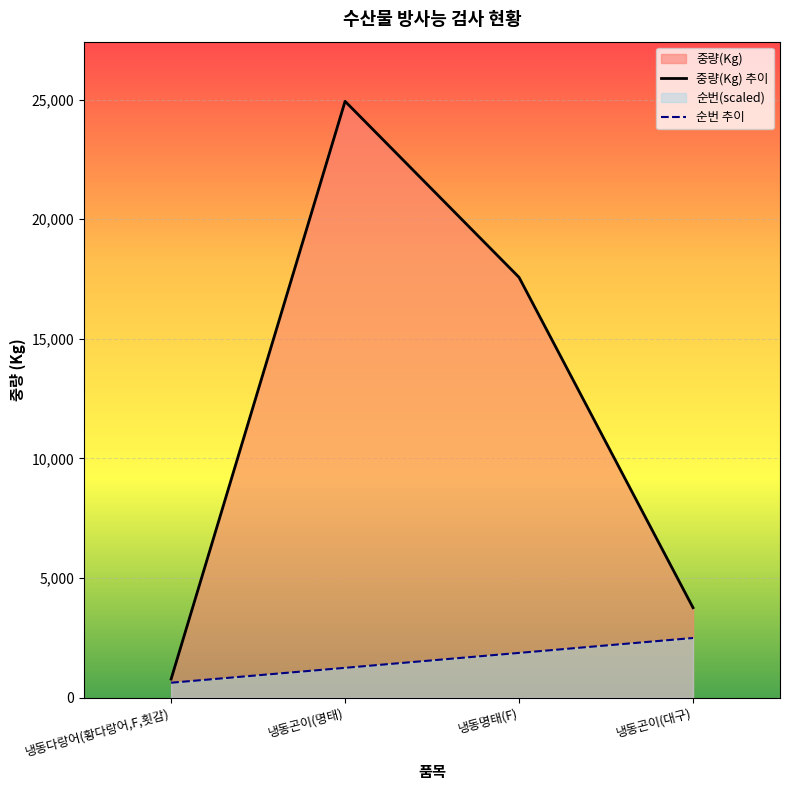

At which label does 중량(Kg) reach its minimum?

냉동다랑어(황다랑어,F,횟감)